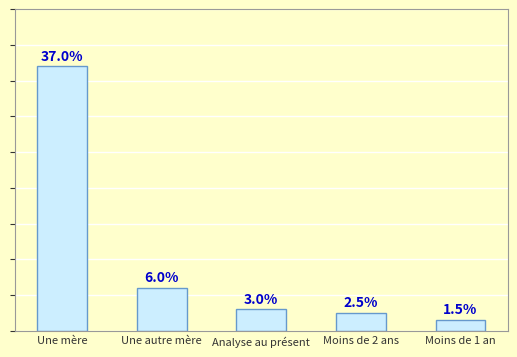

Rank the categories by value from lowest to highest.

Moins de 1 an, Moins de 2 ans, Analyse au présent, Une autre mère, Une mère